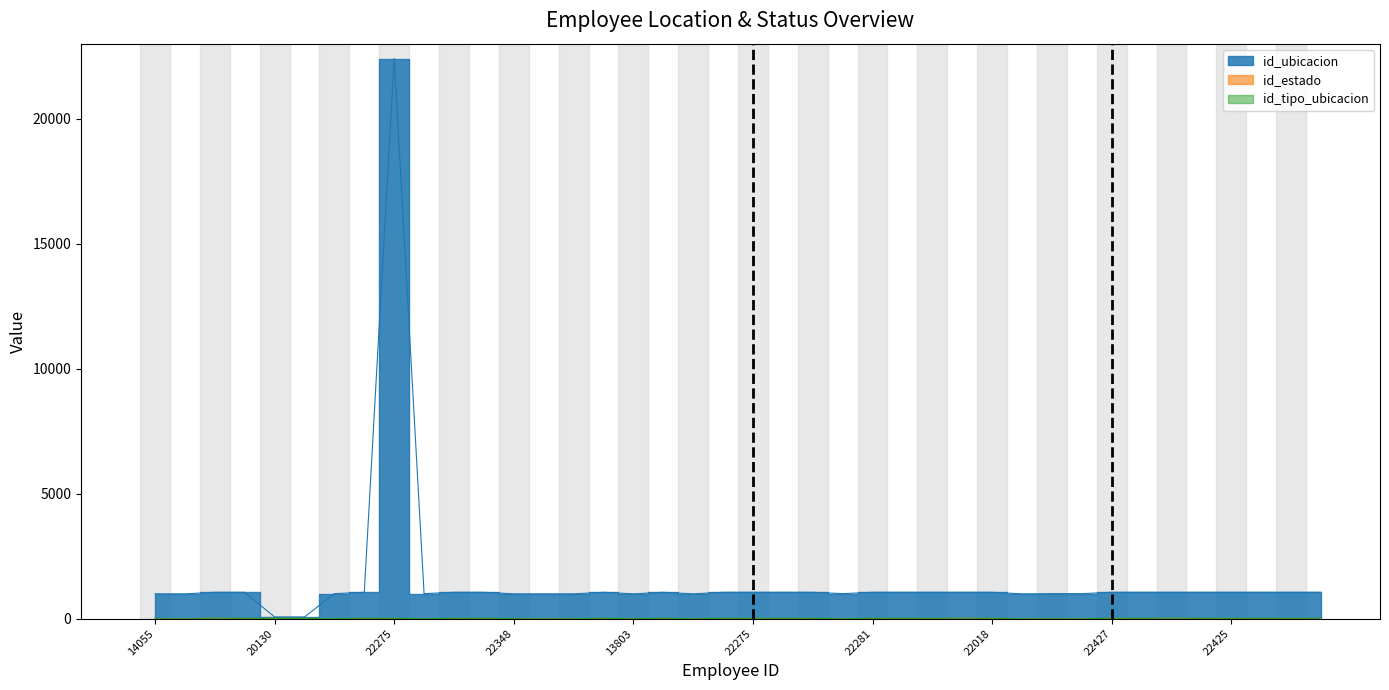

Reading left to right, what are all the values shown in this chart?

id_ubicacion: 14055=992	9706=992	22077=1054	21827=1054	20130=67	22267=67	10681=1000	4782=1054	22275=22405	21752=1000	10014=1054	22279=1054	22348=992	22349=992	22350=992	22379=1054	13803=992	22259=1054	22322=992	22274=1054	22275=1054	21505=1054	14351=1054	22313=1000	22281=1054	4469=1054	22337=1054	21787=1054	22018=1054	22413=992	22415=1000	22405=1000	22427=1054	22380=1054	22382=1054	22374=1054	22425=1054	22383=1054	22069=1054	12298=1054
id_estado: 14055=1	9706=1	22077=6	21827=1	20130=2	22267=1	10681=2	4782=1	22275=1	21752=1	10014=1	22279=1	22348=1	22349=1	22350=1	22379=1	13803=1	22259=1	22322=2	22274=1	22275=1	21505=1	14351=2	22313=1	22281=1	4469=1	22337=1	21787=6	22018=1	22413=2	22415=1	22405=1	22427=1	22380=1	22382=6	22374=1	22425=1	22383=1	22069=1	12298=1
id_tipo_ubicacion: 14055=1	9706=1	22077=12	21827=12	20130=12	22267=12	10681=1	4782=12	22275=12	21752=1	10014=12	22279=12	22348=1	22349=1	22350=1	22379=12	13803=1	22259=12	22322=1	22274=12	22275=12	21505=12	14351=12	22313=1	22281=12	4469=12	22337=12	21787=12	22018=12	22413=1	22415=1	22405=1	22427=12	22380=12	22382=12	22374=12	22425=12	22383=12	22069=12	12298=12